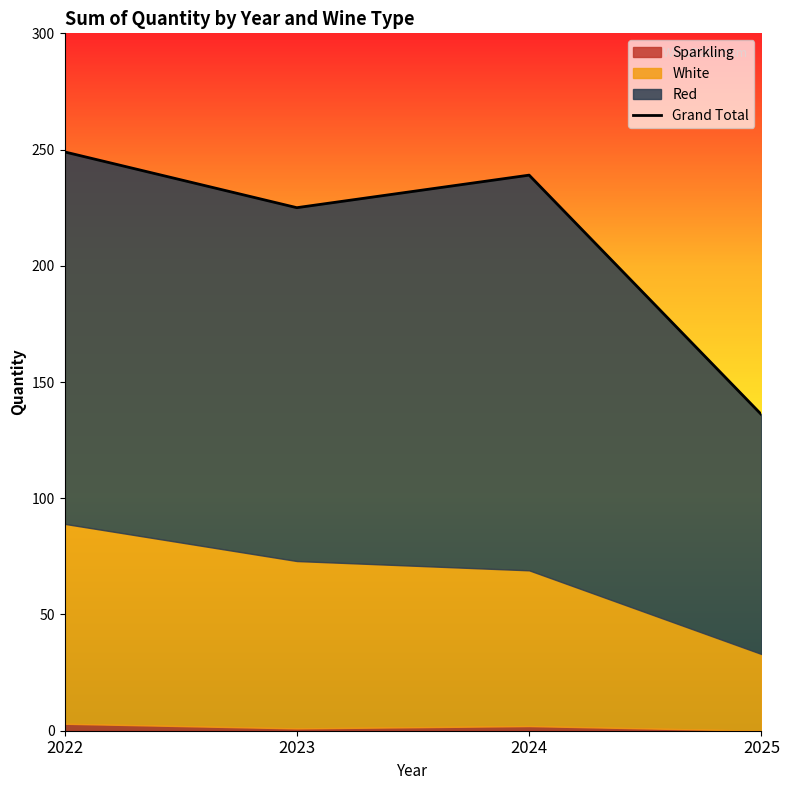

What is the value of the 3rd point from the left?

239